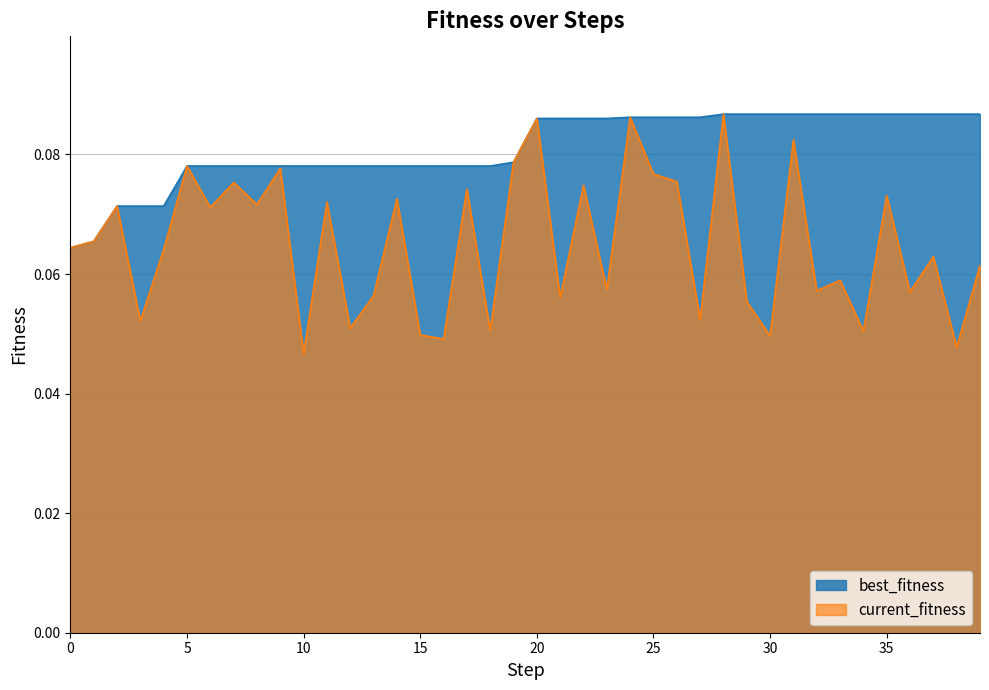

Which series has the widest spread of values?

current_fitness